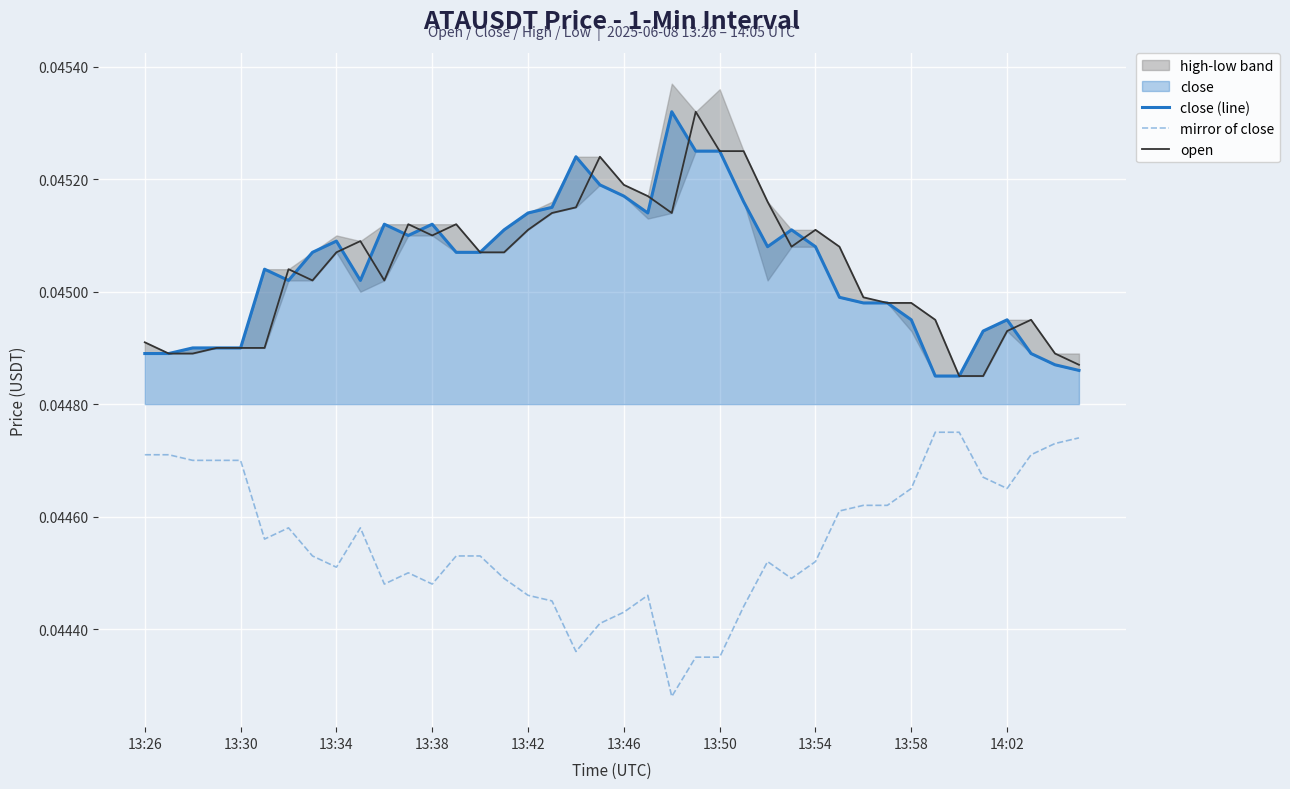

What is the total value across all series at 26?

0.1